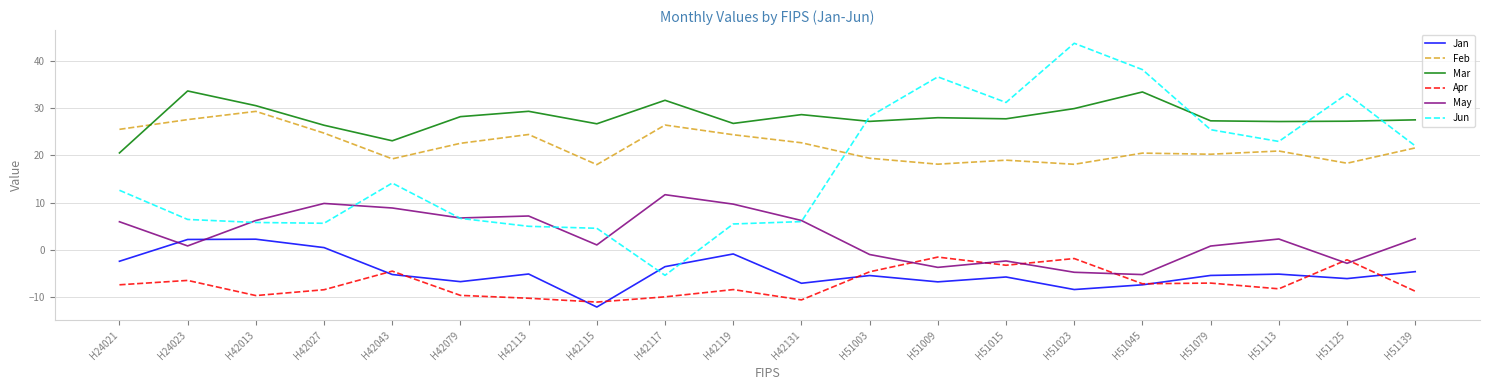

Where is the first local minimum for Apr?

H42013